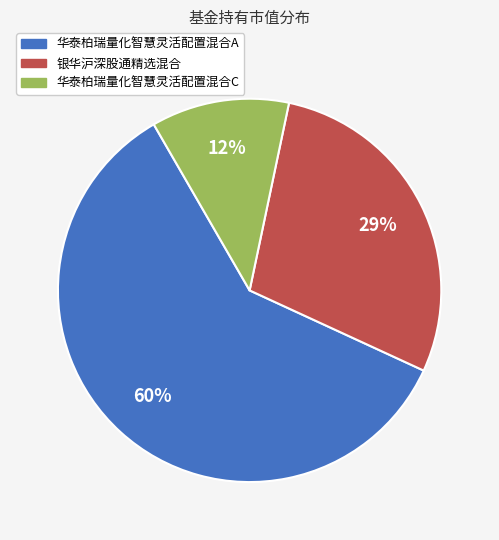

Does 华泰柏瑞量化智慧灵活配置混合A represent more than half of the total?

Yes